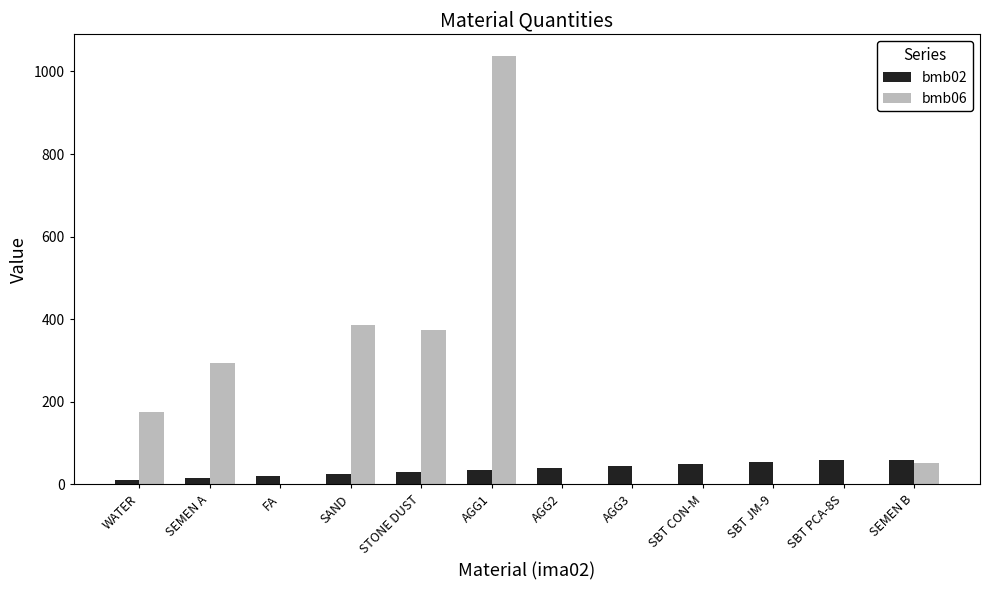

How many distinct data groups are displayed?

2